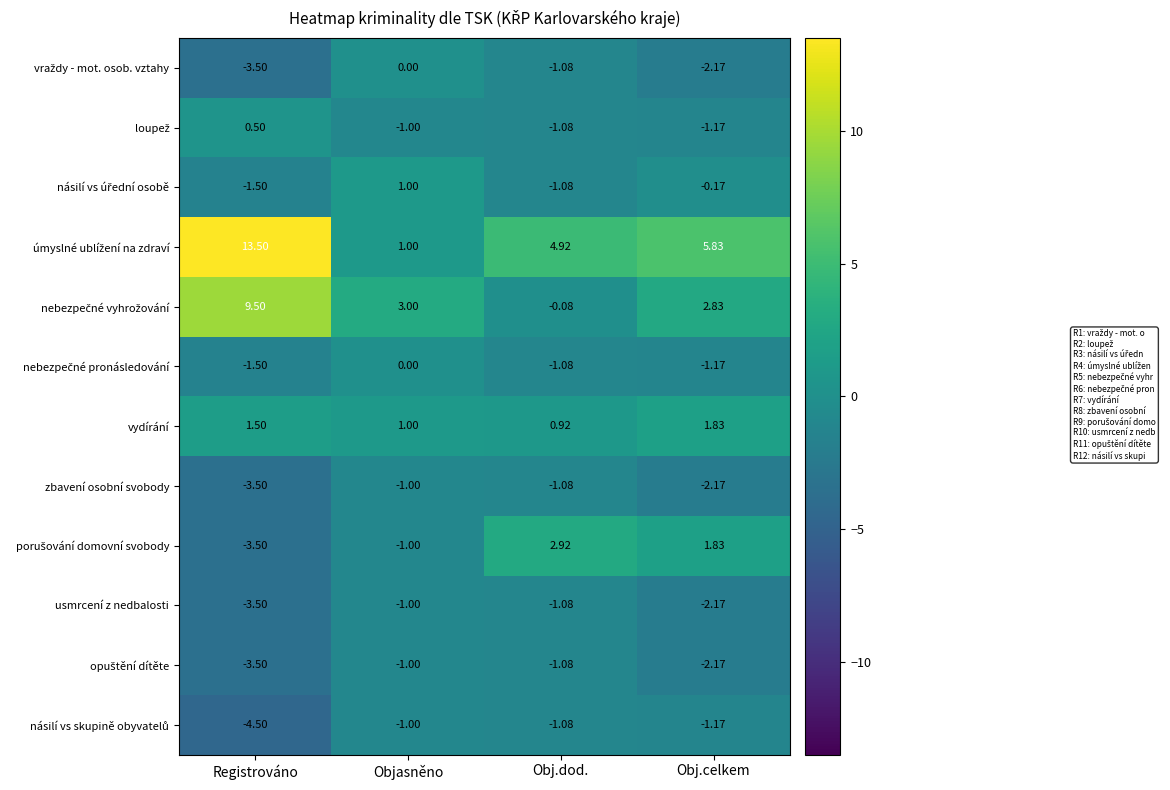

At which category is the sum across all series the highest?

Obj.dod.